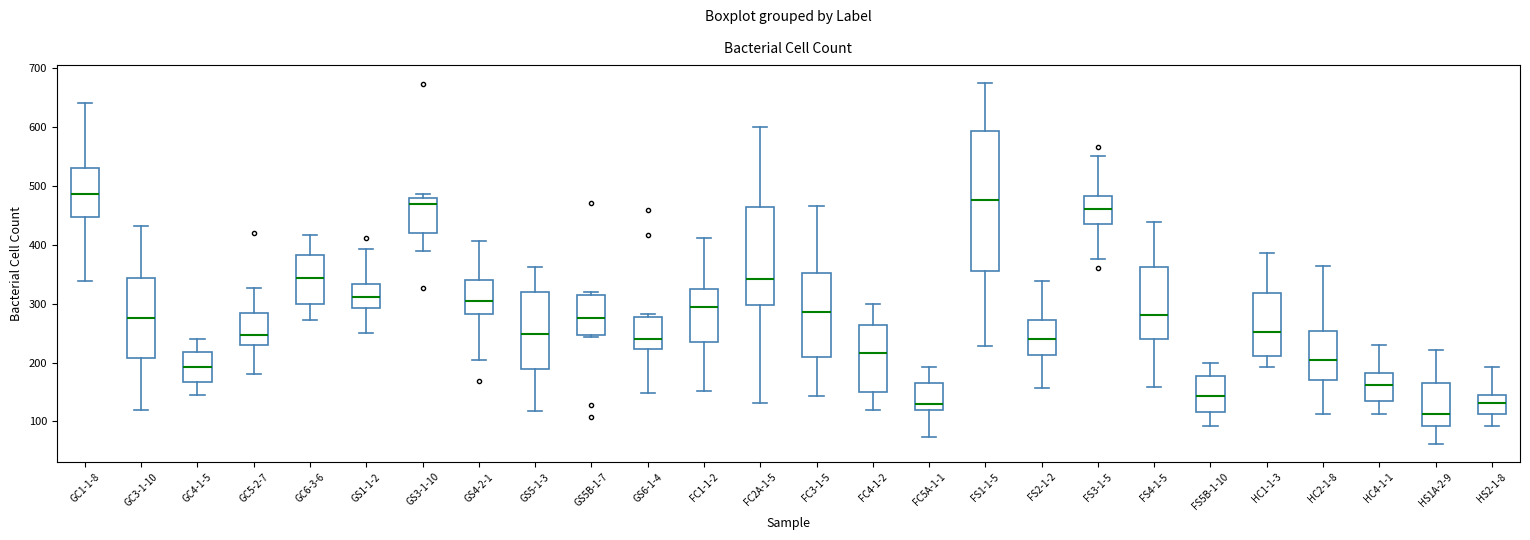

Where is the lower edge of the box for FC2A-1-5 on the y-axis? The values are not printed on the chart, so give them approximately, as read against the axis.

300